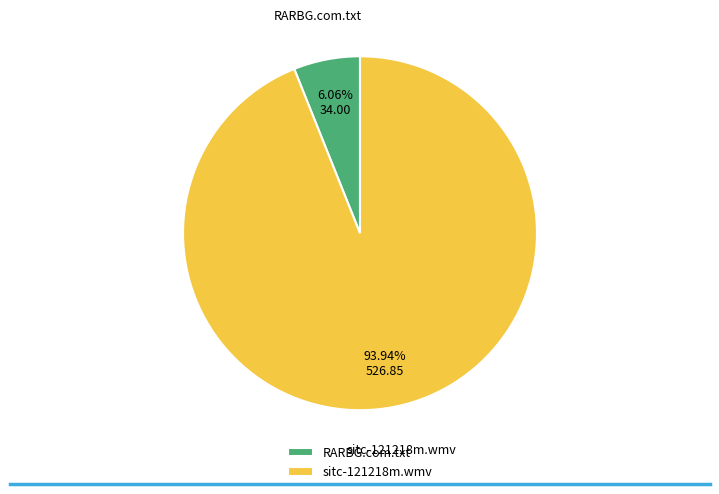

Which category has the biggest portion of the pie?

sitc-121218m.wmv